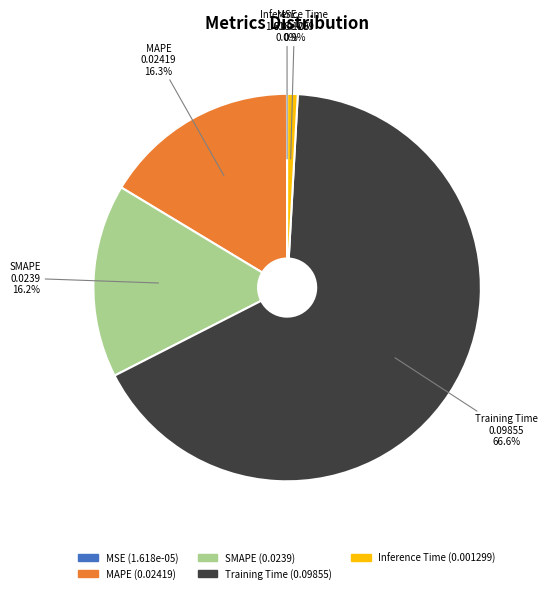

Which slice is the largest?

Training Time